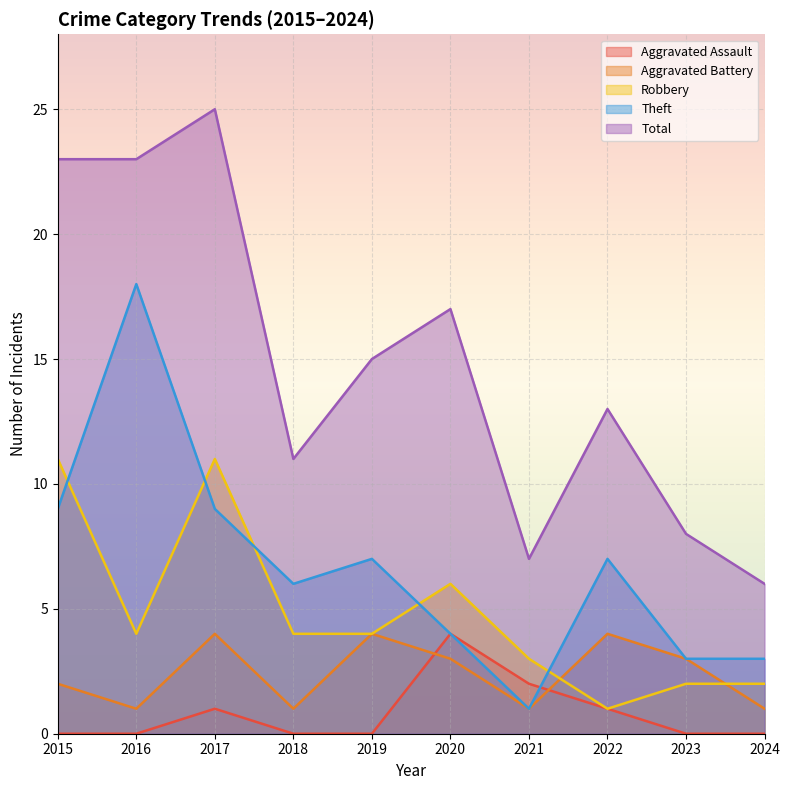

What is the total value across all series at 2021?

14